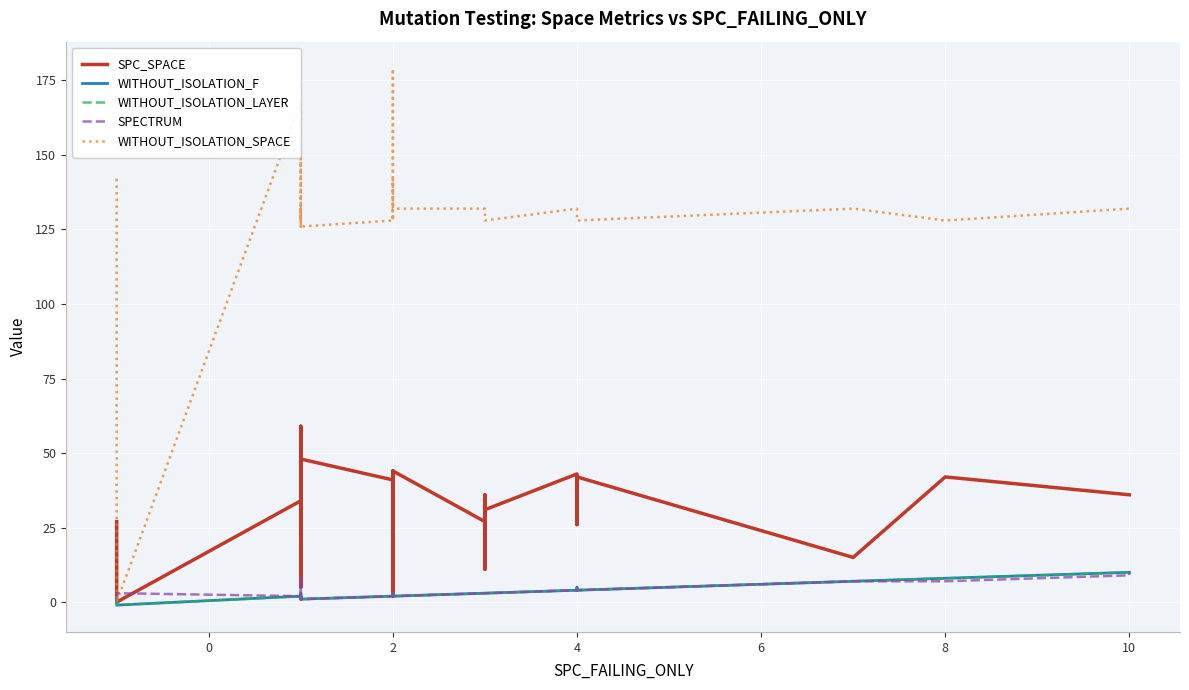

True or false: WITHOUT_ISOLATION_SPACE and SPC_SPACE intersect in this chart.

False